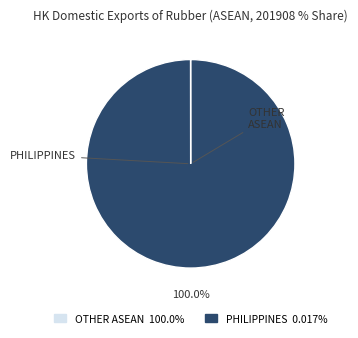

Does any single category account for the majority?

Yes